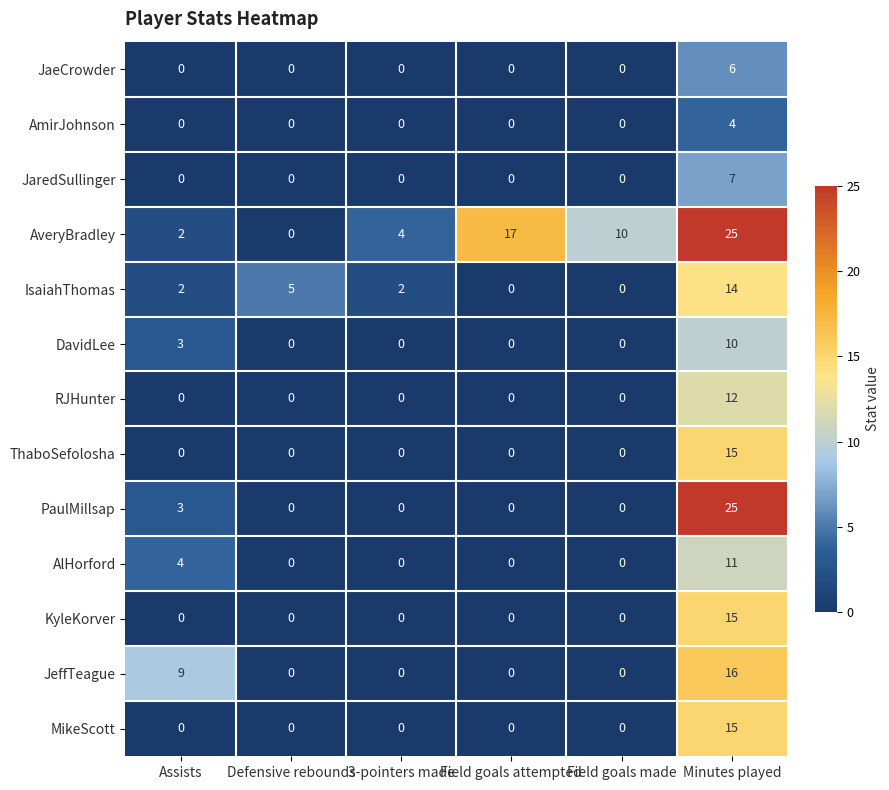

What is the maximum value for AlHorford?

11